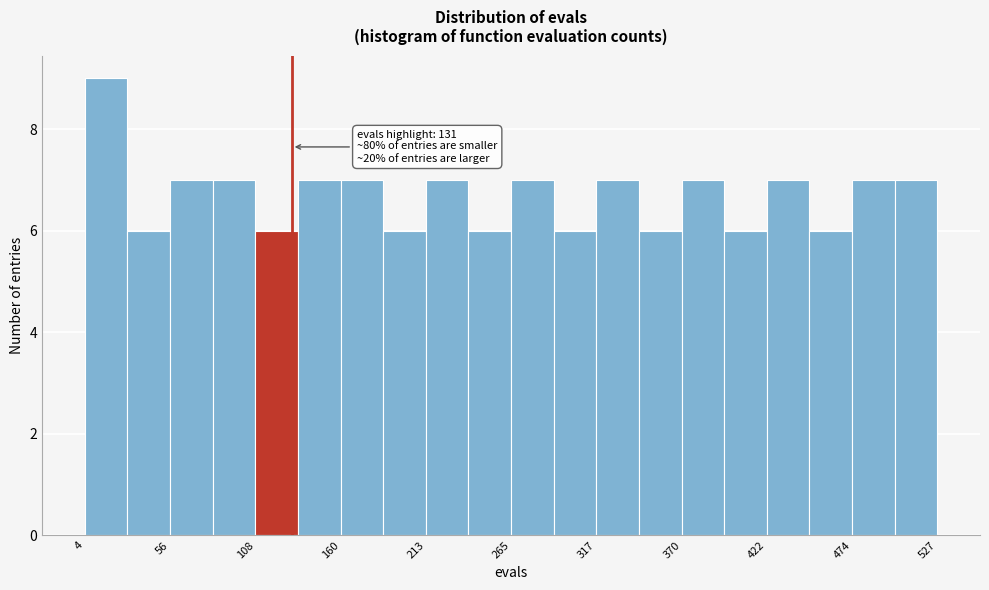

Read against the x-axis, roughly where is the centre of the tallest bar?

20